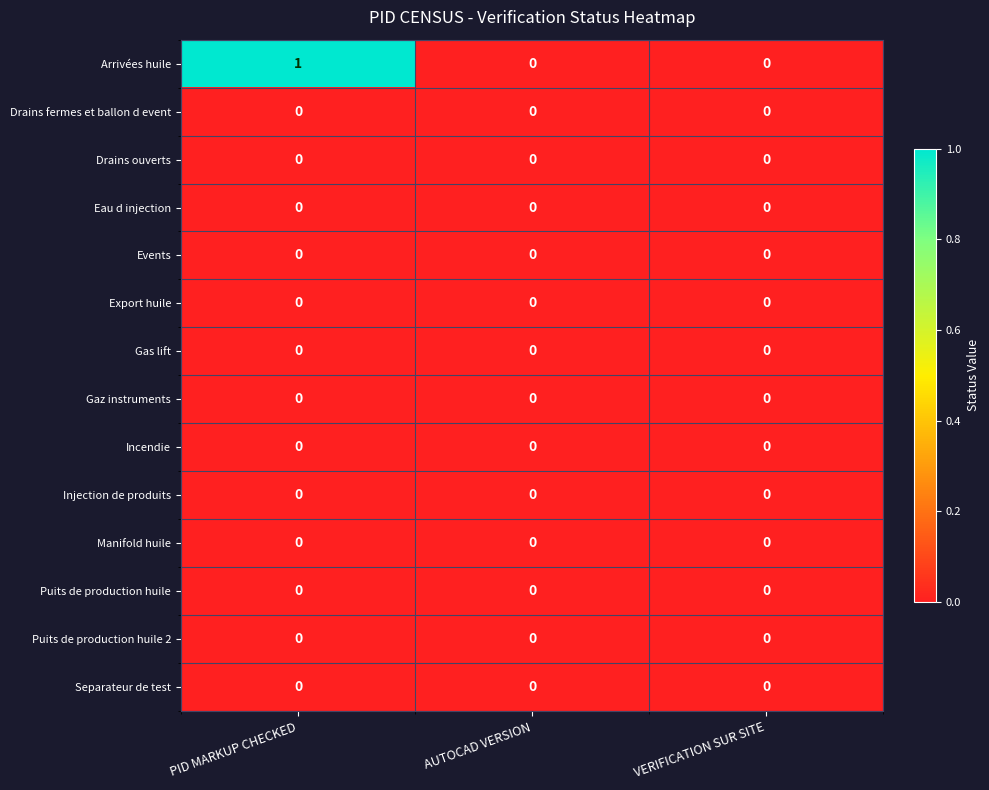

Which series has the largest total across all categories?

Arrivées huile